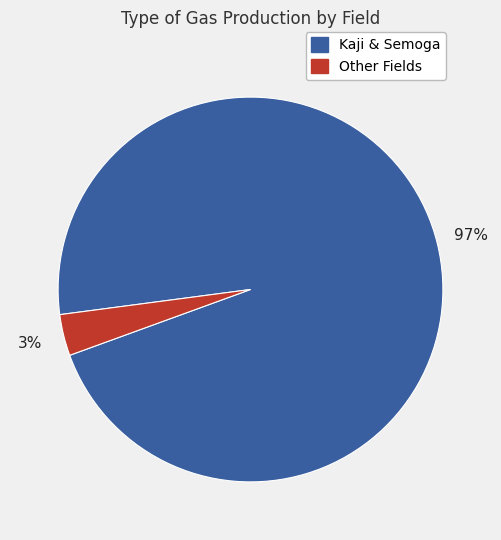

To the nearest percent, what is the average slice percentage?

50%